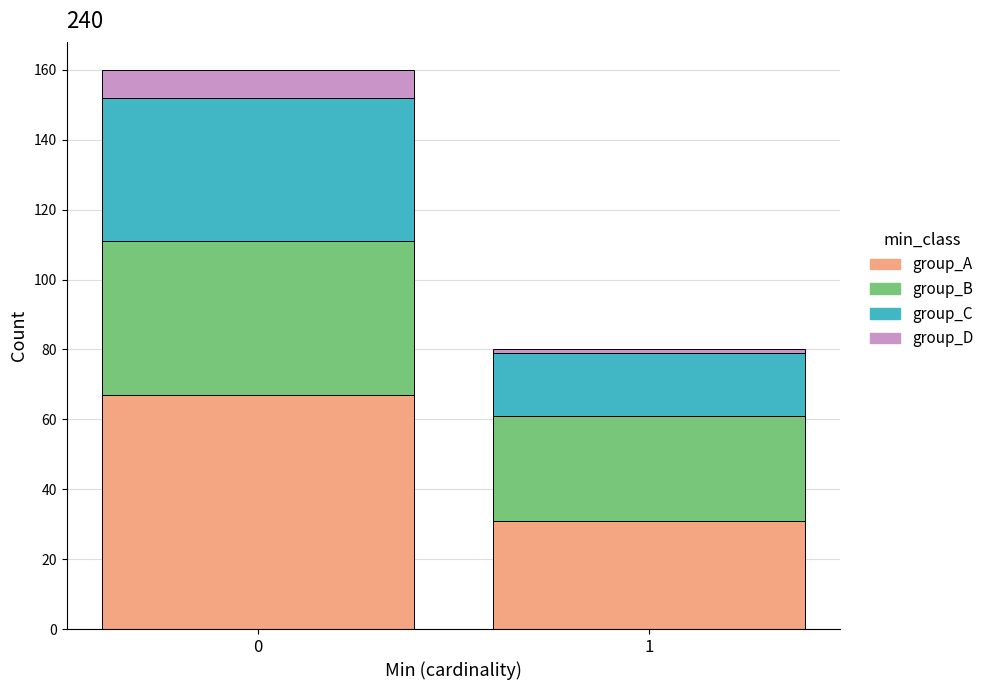

Reading left to right, transcribe the values for group_A.

0=67	1=31